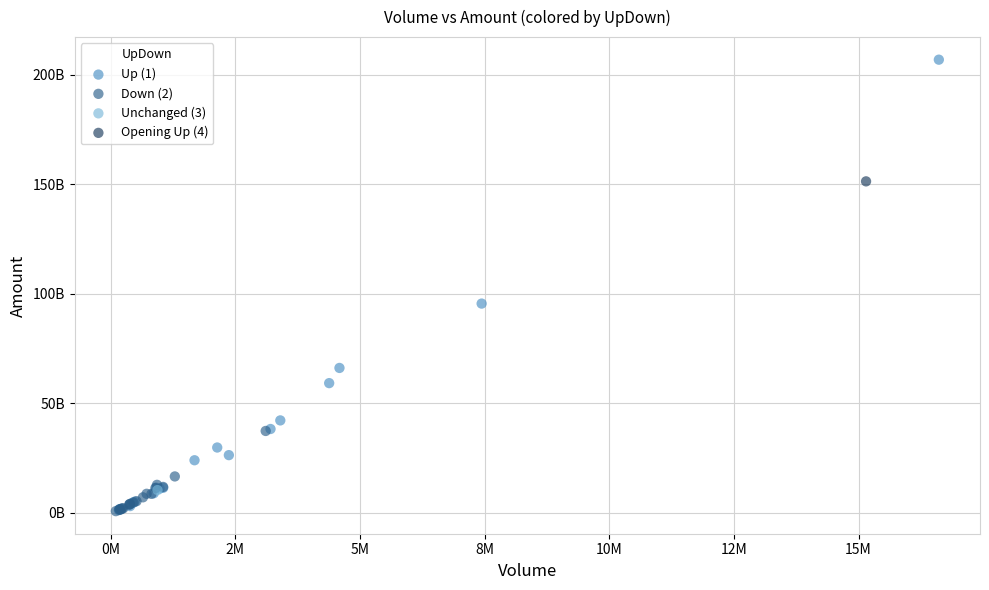

Which series reaches the maximum Y coordinate?

Up (1)